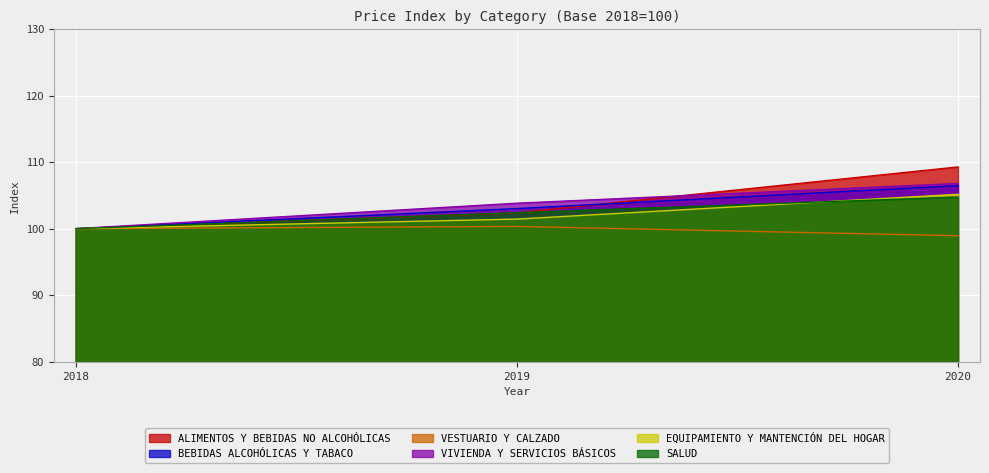

Count the number of data series in this chart.

6